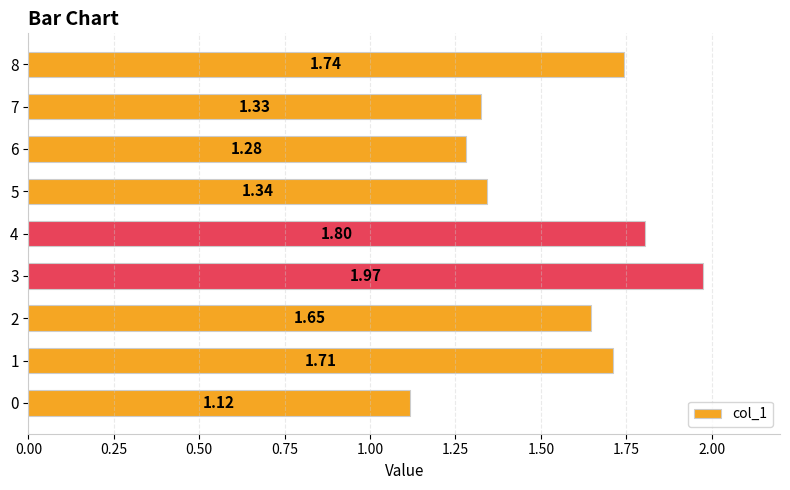

Between 8 and 0, which is larger?

8